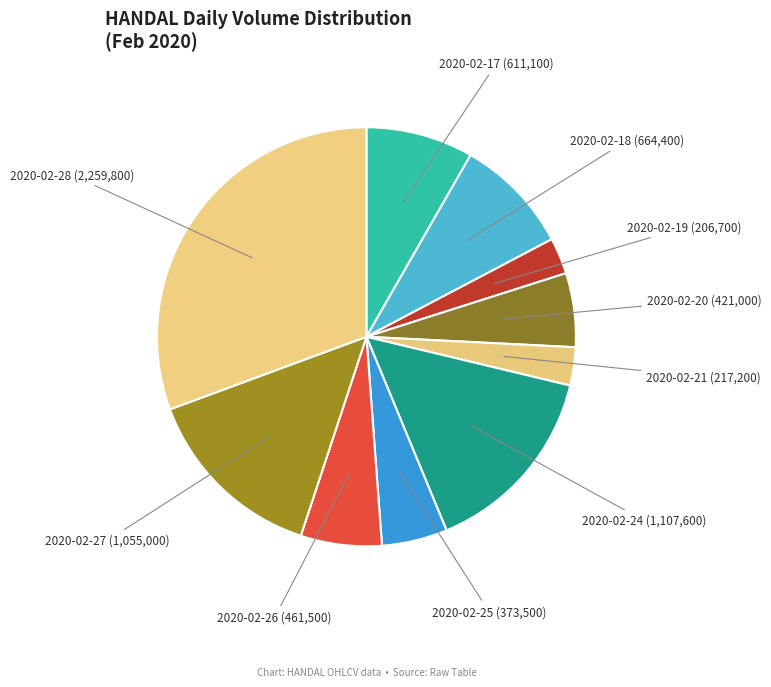

The 2020-02-21 slice represents 16% of the pie. True or false?

False